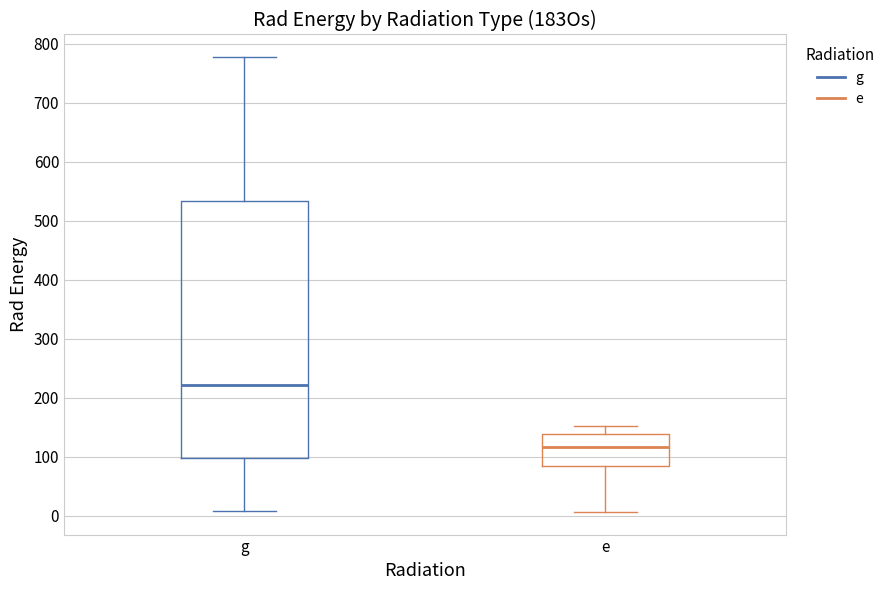

Reading left to right, read every box against the y-axis: the position of its median line, the range the box covers, and the ends of its whiskers. The values are not printed on the chart, so give them approximately, as read against the axis.

g: median 220, box 100 to 530, whiskers 10 to 780
e: median 120, box 80 to 140, whiskers 10 to 150